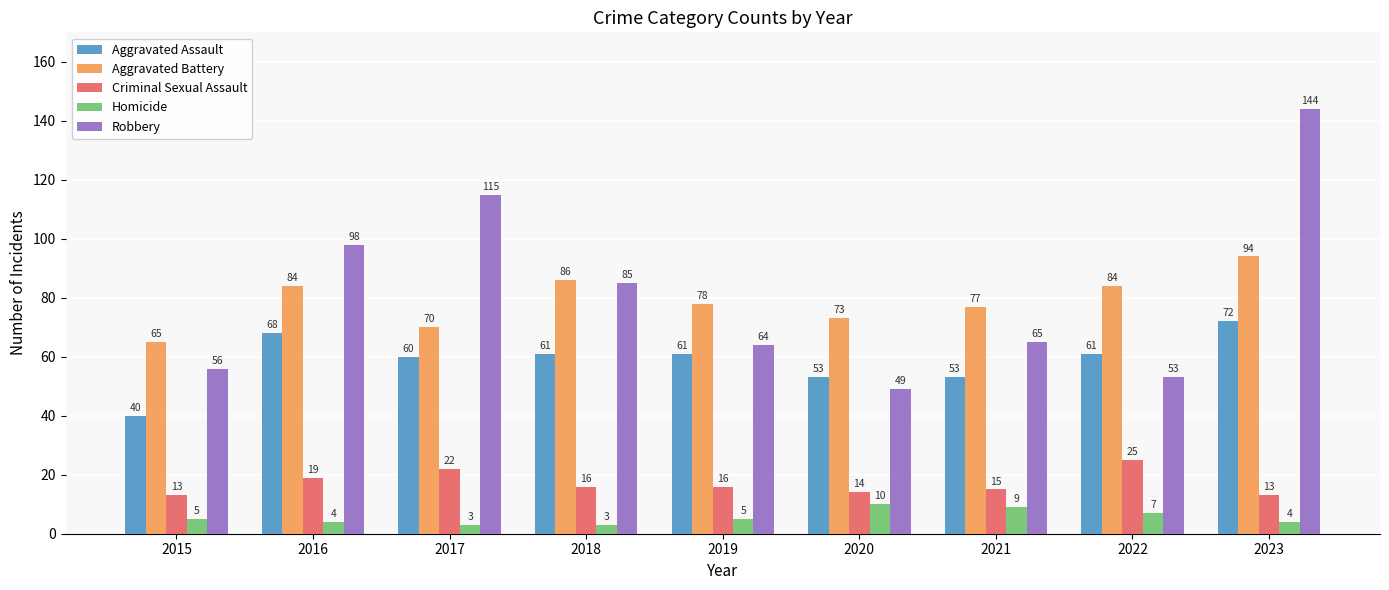

Is it true that Robbery equals 130 at 2018?

False